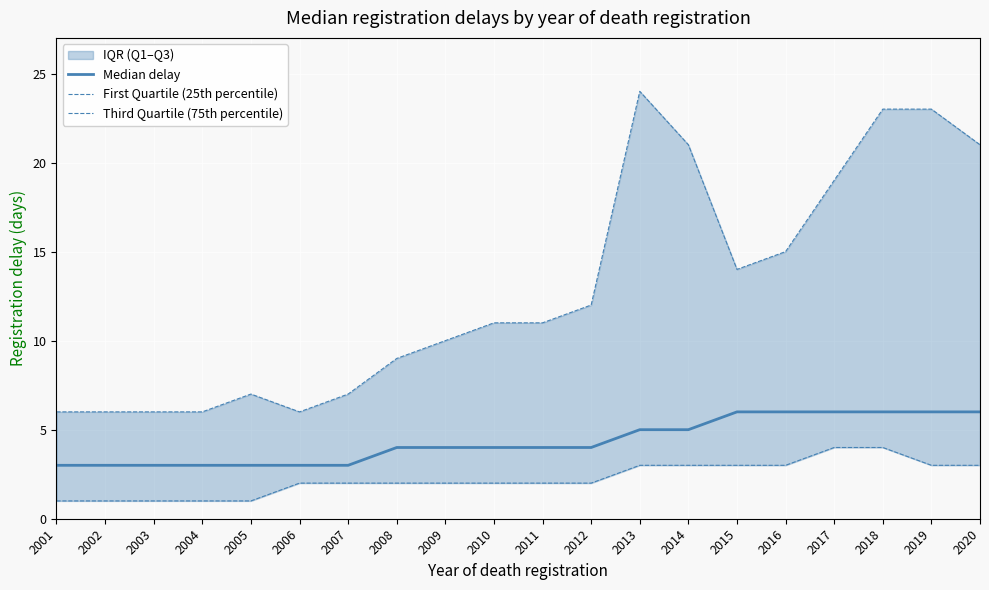

Is the value of First Quartile (25th percentile) at 2013 greater than the value of Third Quartile (75th percentile) at 2015?

No